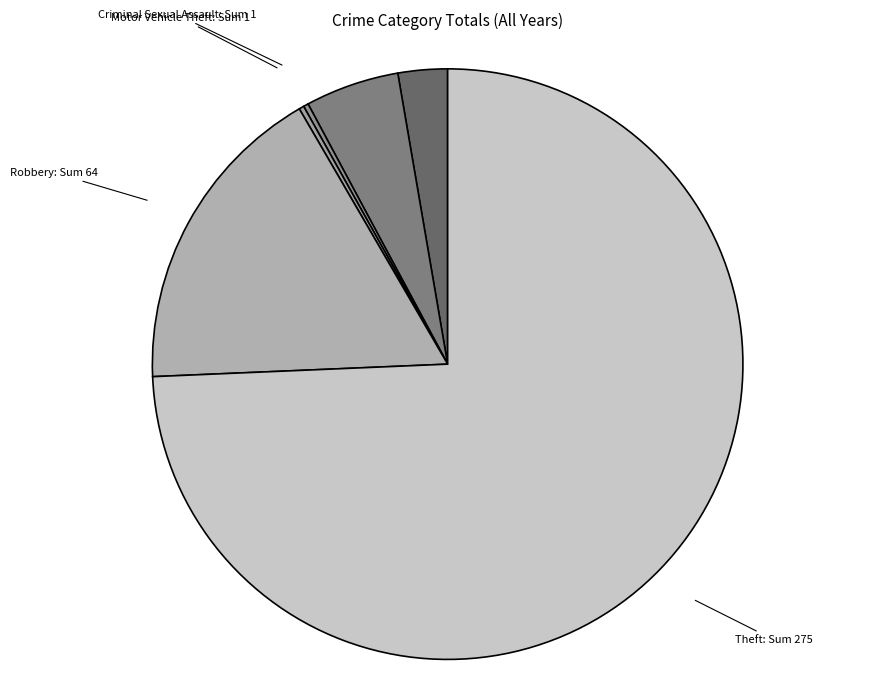

Is there a majority slice in this chart?

Yes